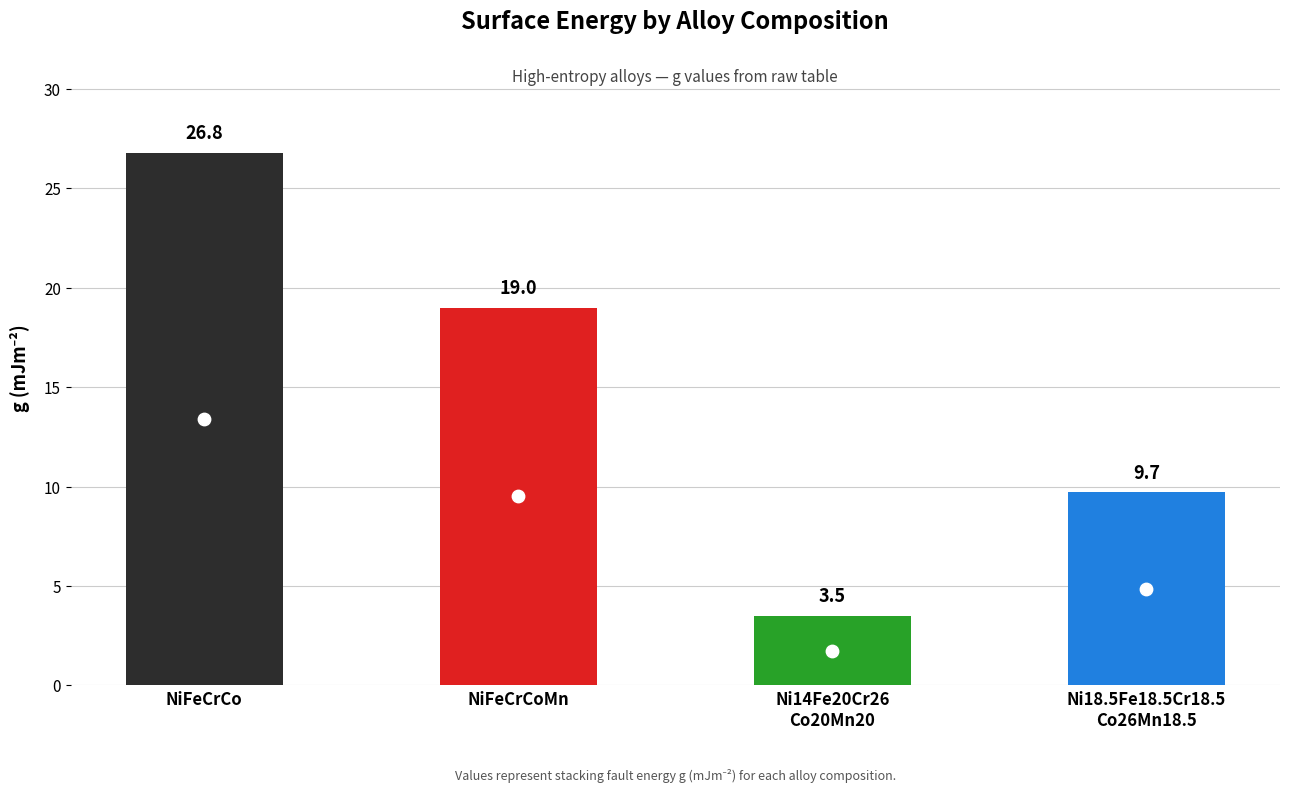

At how many categories does at least one series exceed 0?

4